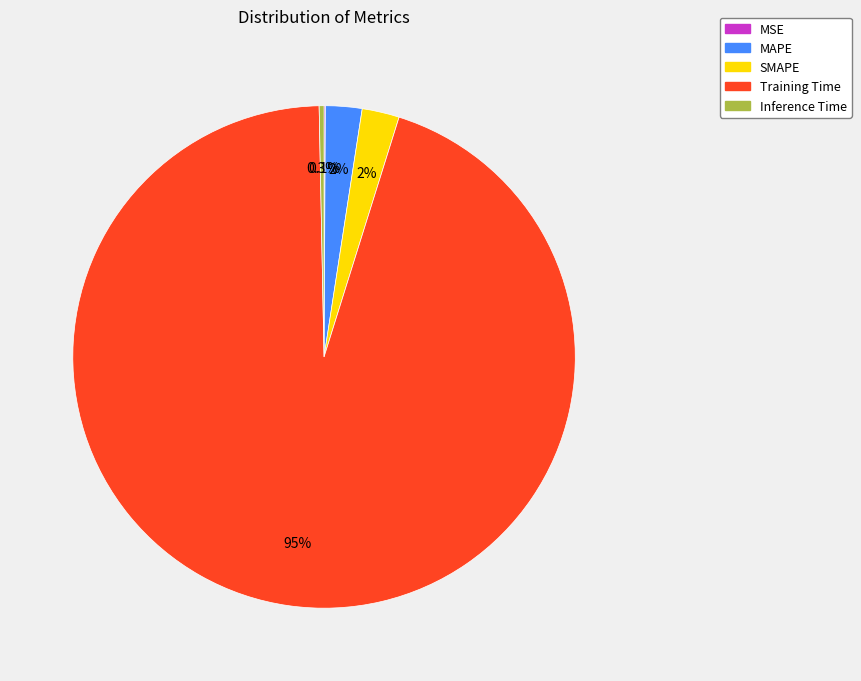

Does any single category account for the majority?

Yes